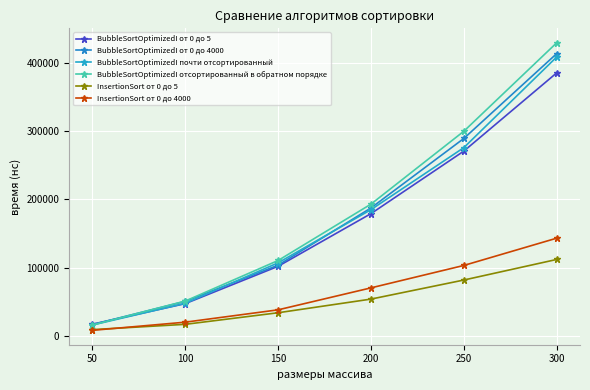

Reading left to right, list all the values displayed in this chart.

BubbleSortOptimizedI от 0 до 5: 17160	47280	101960	179080	270640	385200
BubbleSortOptimizedI от 0 до 4000: 16560	50600	103600	187400	289160	413400
BubbleSortOptimizedI почти отсортированный: 15960	47760	107040	184920	275720	408480
BubbleSortOptimizedI отсортированный в обратном порядке: 15920	51040	110440	193000	299720	429240
InsertionSort от 0 до 5: 9200	16960	33920	53920	81840	111960
InsertionSort от 0 до 4000: 8160	20120	38200	70360	103200	143120